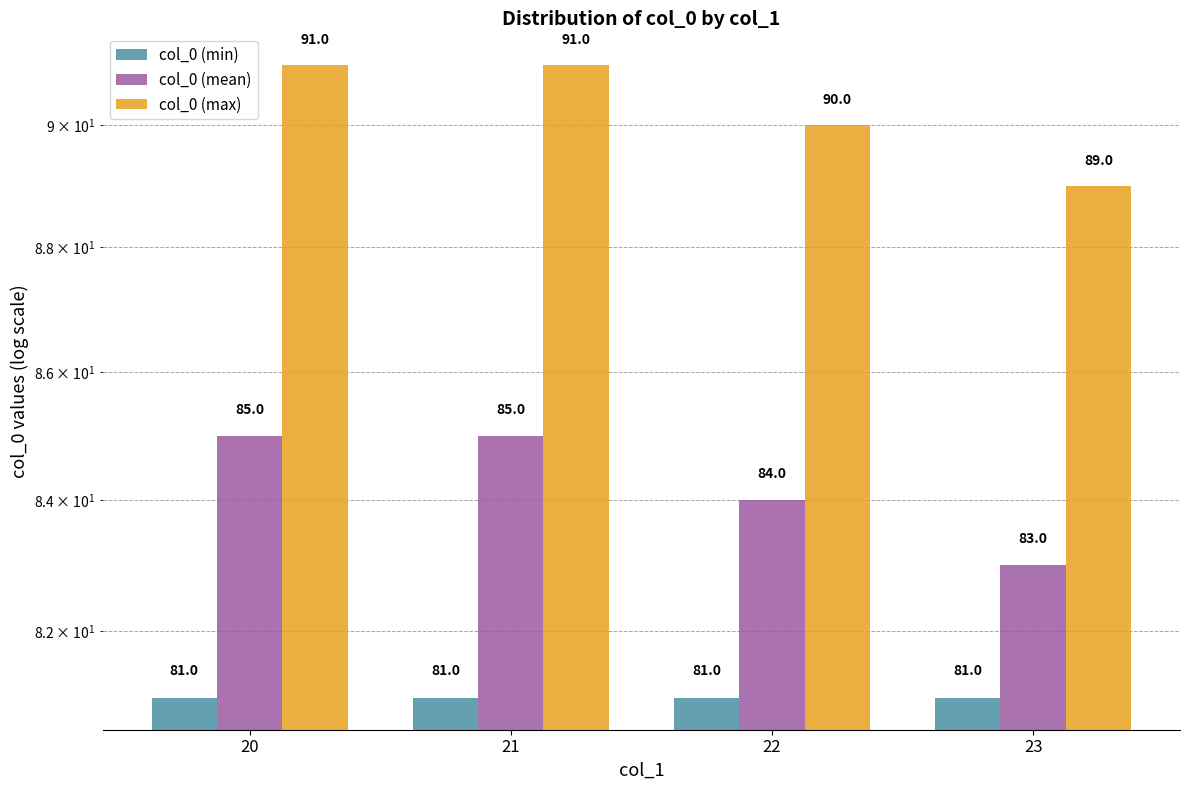

What is the value of the col_0 (max) bar at the 2nd from the left?

91